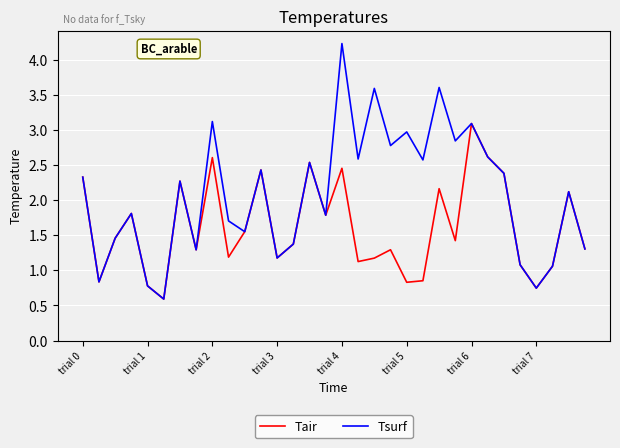

Rank the series by their maximum value, from highest to lowest.

Tsurf, Tair